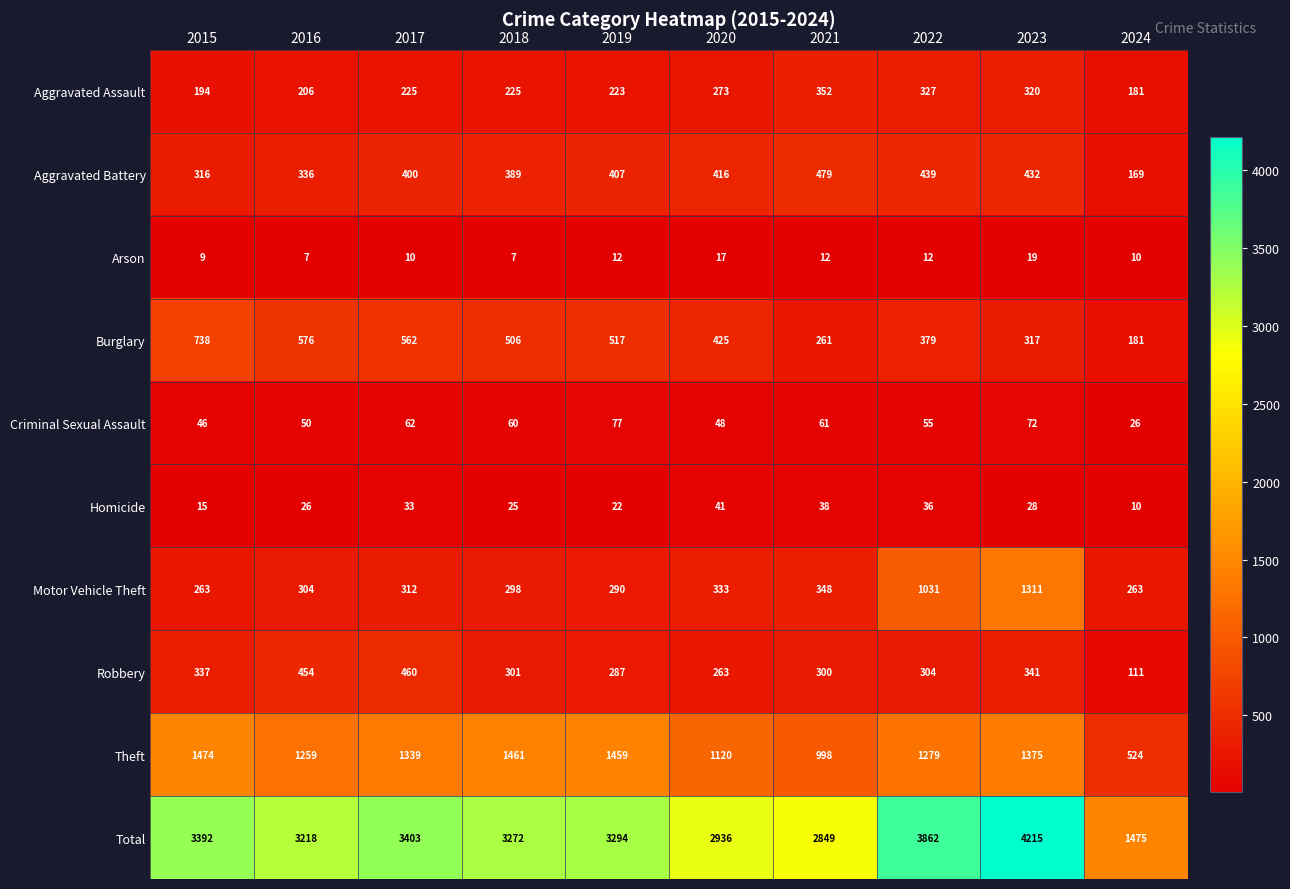

What is the spread (max minus min) of values at 2022?

3850